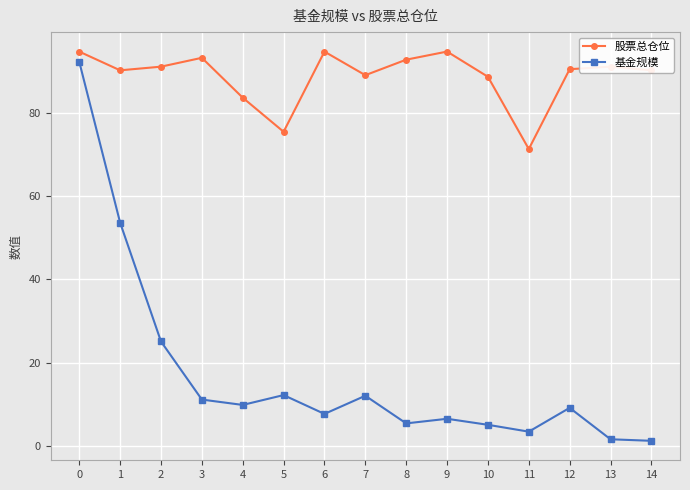

Rank the series by their maximum value, from highest to lowest.

股票总仓位, 基金规模